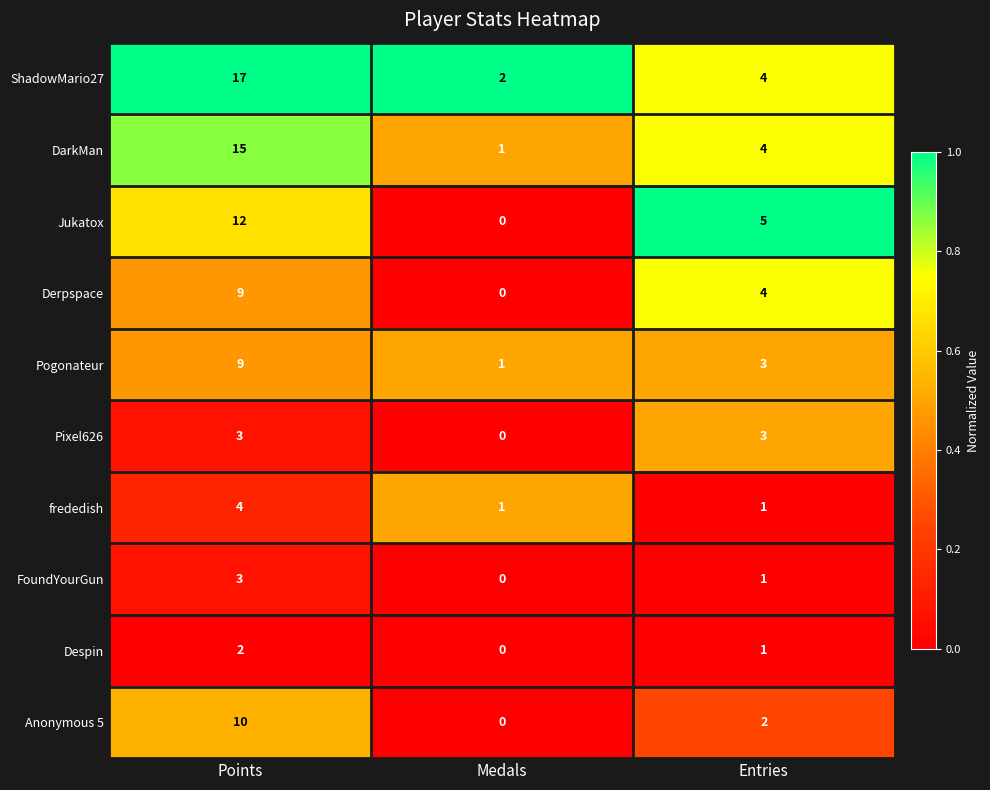

What is the average value of the ShadowMario27 series?

8